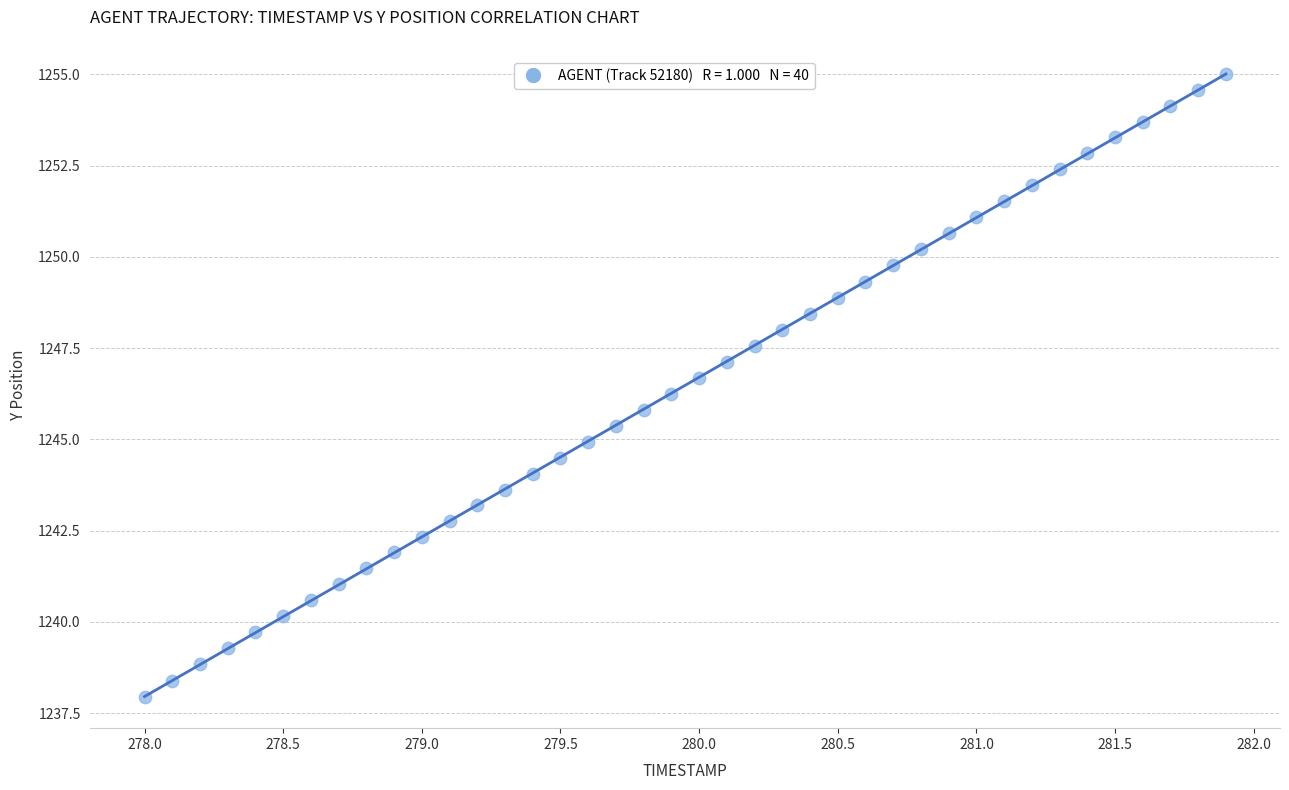

What is the range of X values (max minus min)?

3.9